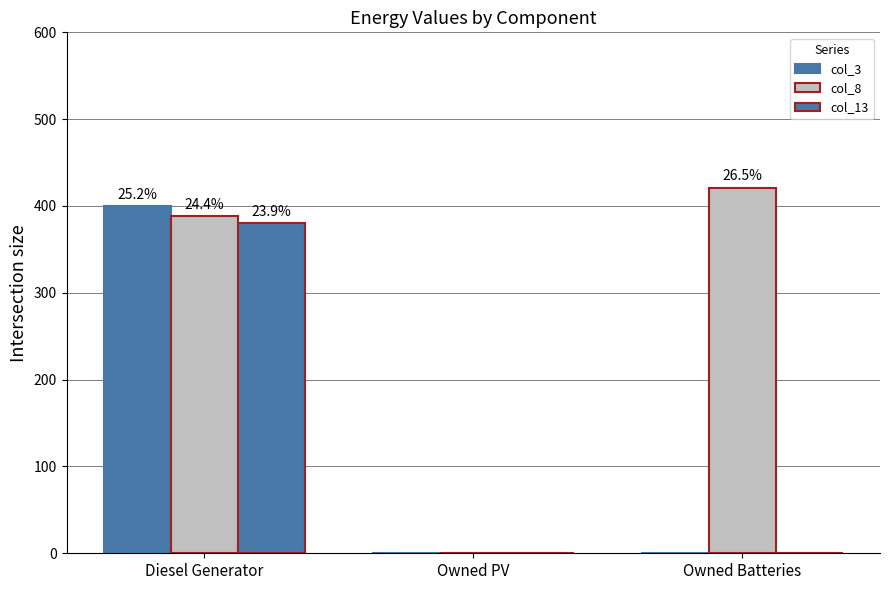

How many values in the col_13 series exceed 0?

1